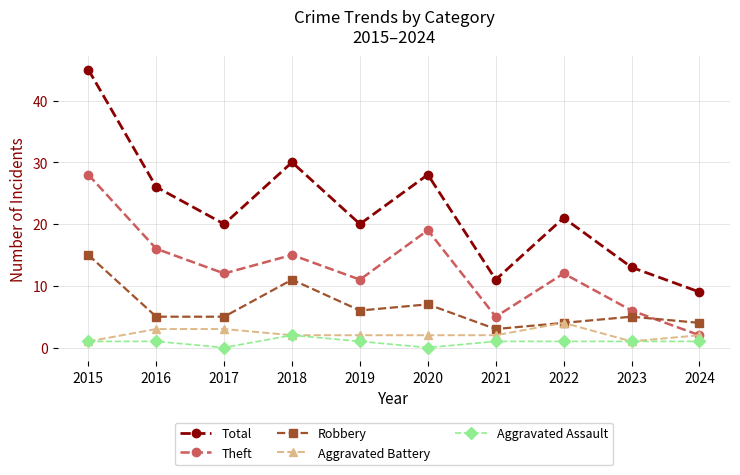

Which category has the highest value across all series?

2015